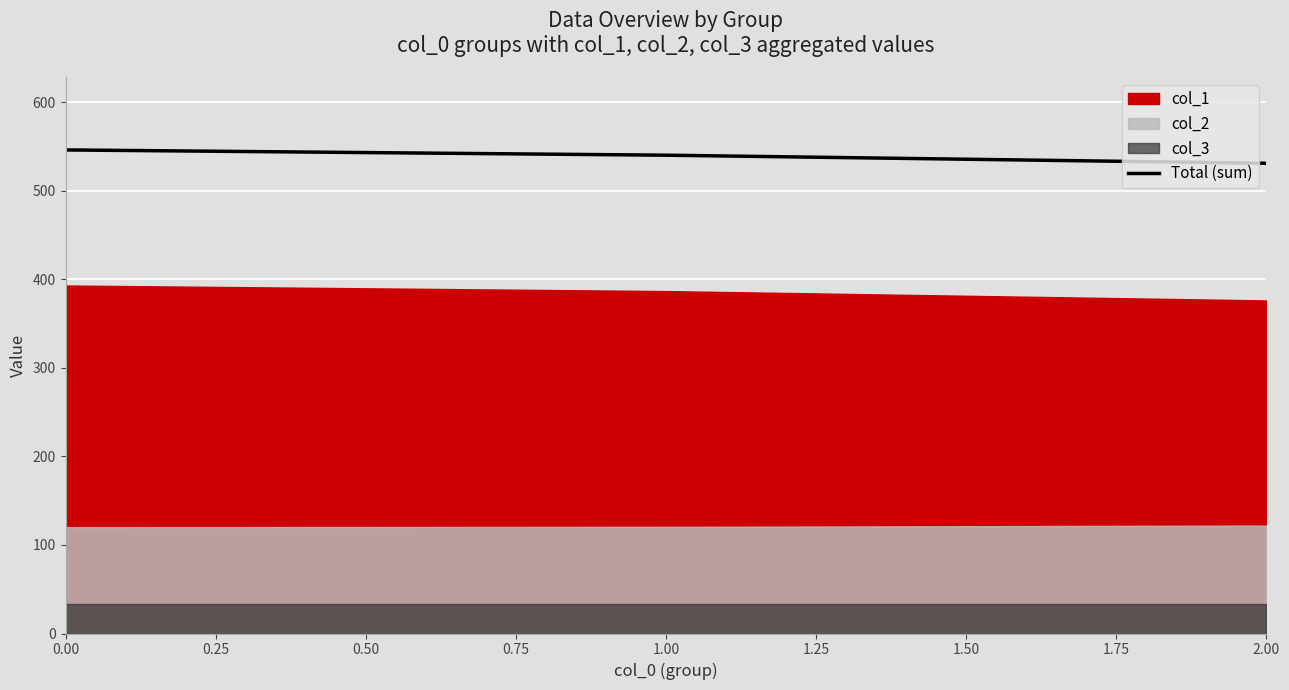

Does the chart display data point markers on the line(s)?

No